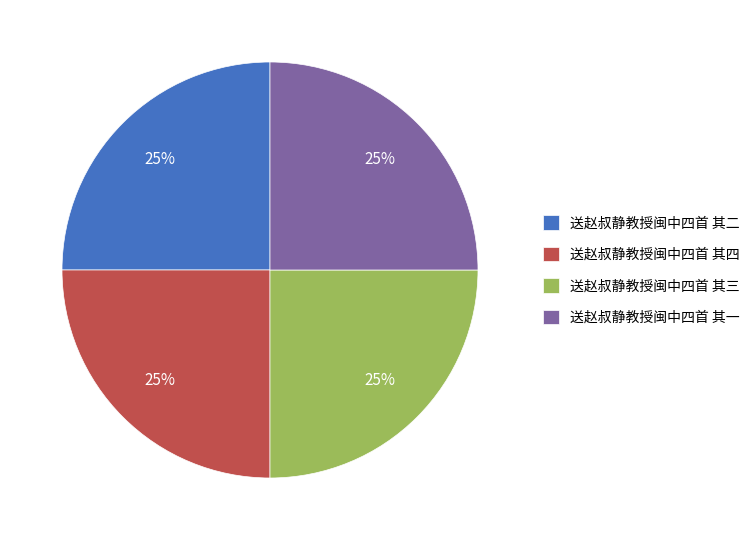

To the nearest percent, what is the combined percentage of 送赵叔静教授闽中四首 其四 and 送赵叔静教授闽中四首 其一?

50%